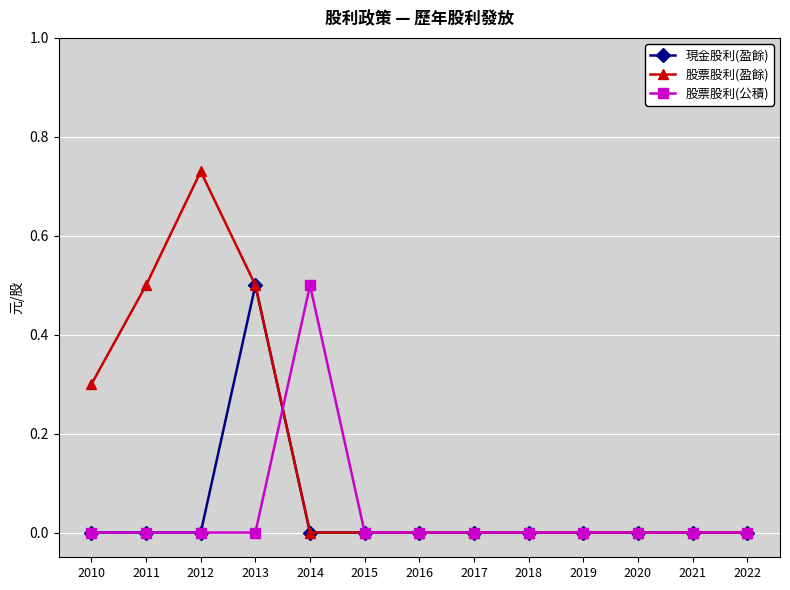

Which series changed the most between 2012 and 2022?

股票股利(盈餘)